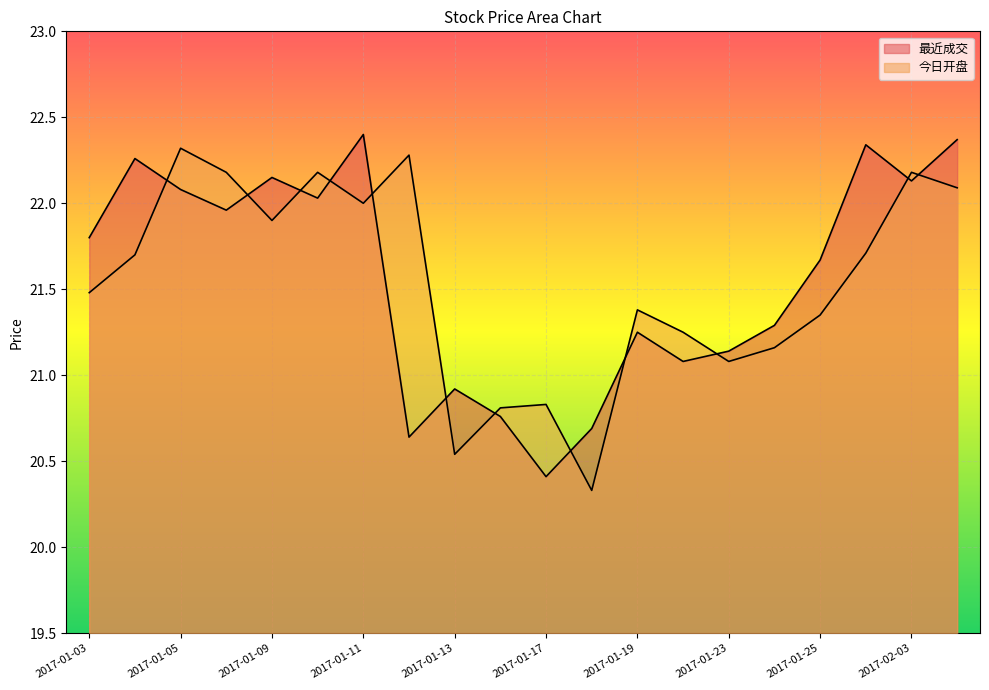

The chart shows a value of 21.3 at 2017-01-24. True or false?

True